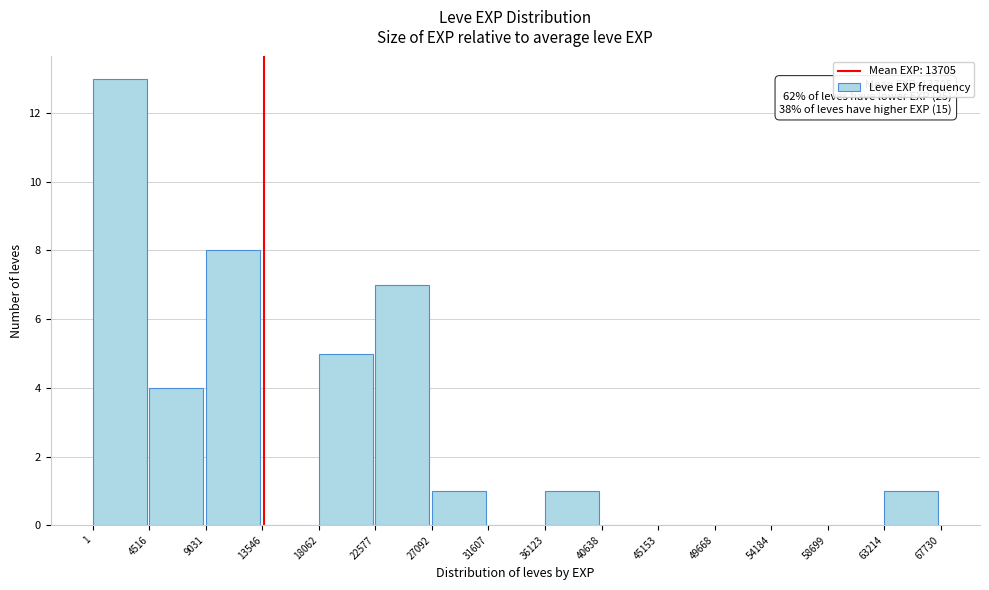

Which range on the x-axis has the tallest bar?

1 to 4516